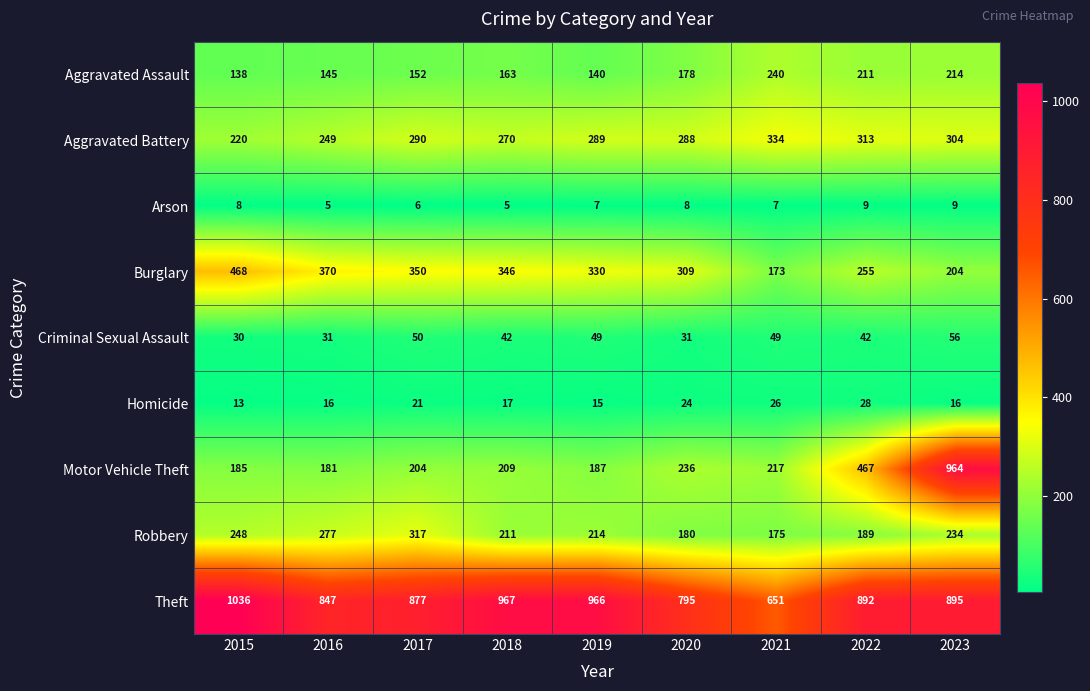

At which category is the sum across all series the highest?

2023